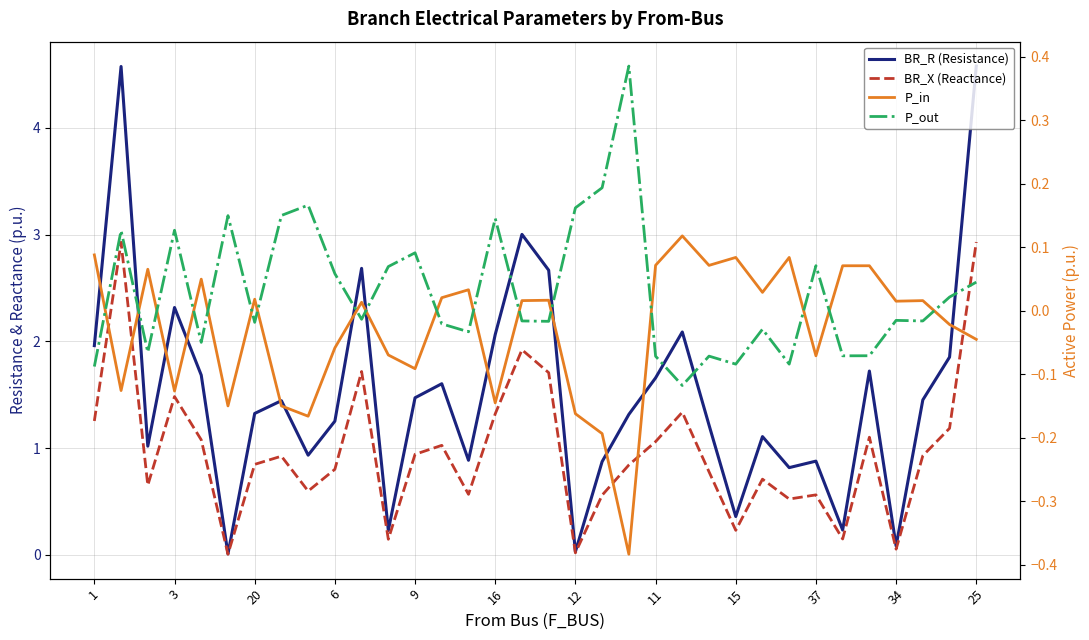

Which series has the largest total across all categories?

BR_R (Resistance)